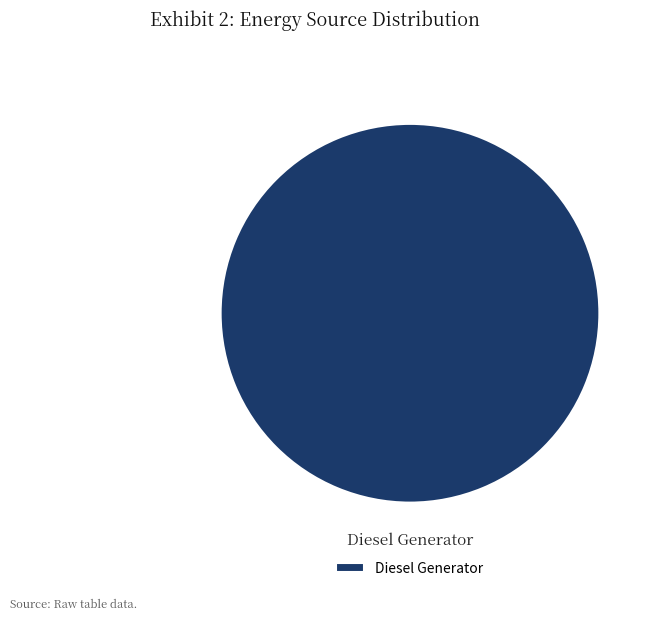

Which slice represents more than half of the pie?

Diesel Generator